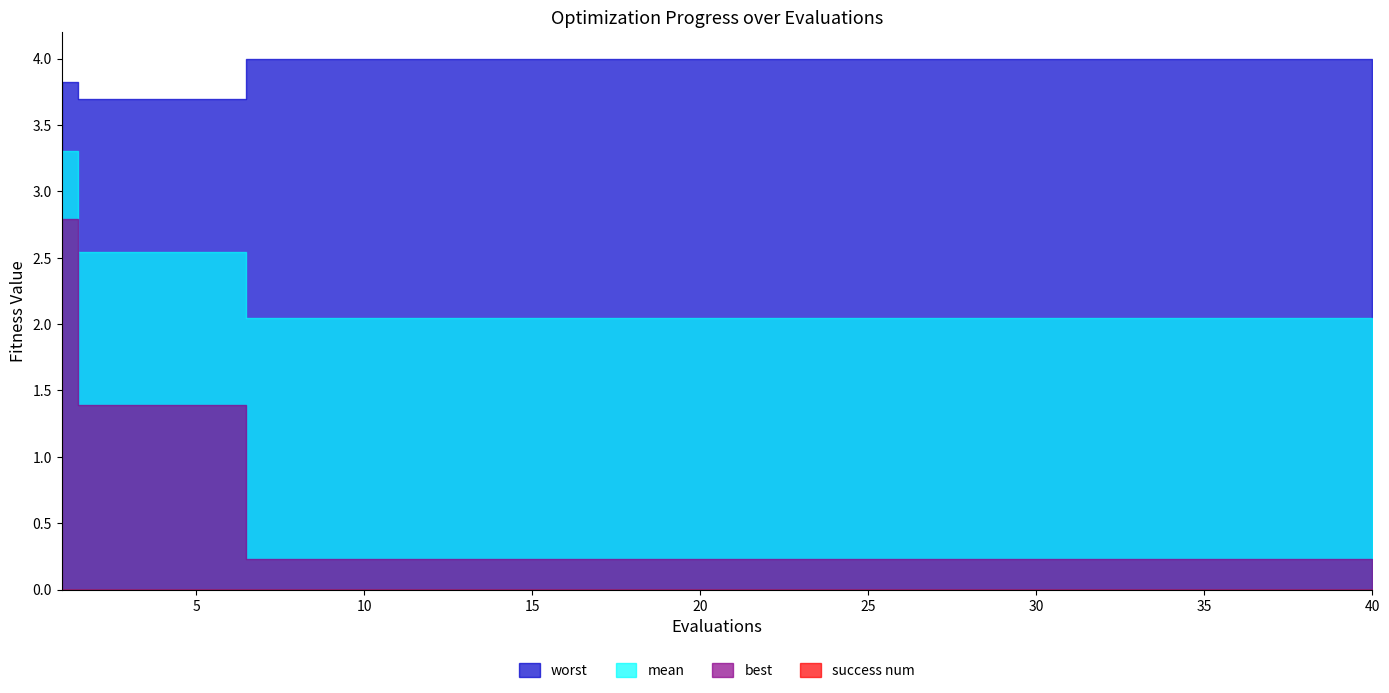

At which category is the sum across all series the highest?

1